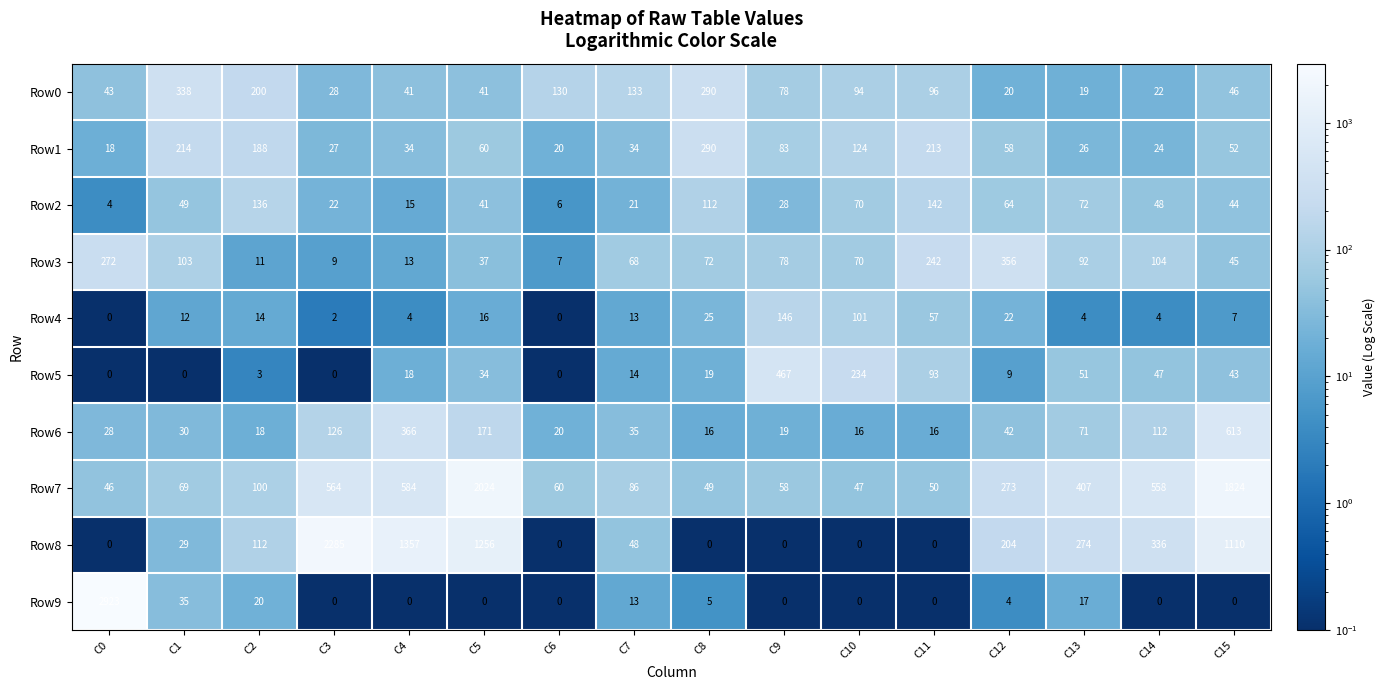

Which category has the highest value across all series?

C0